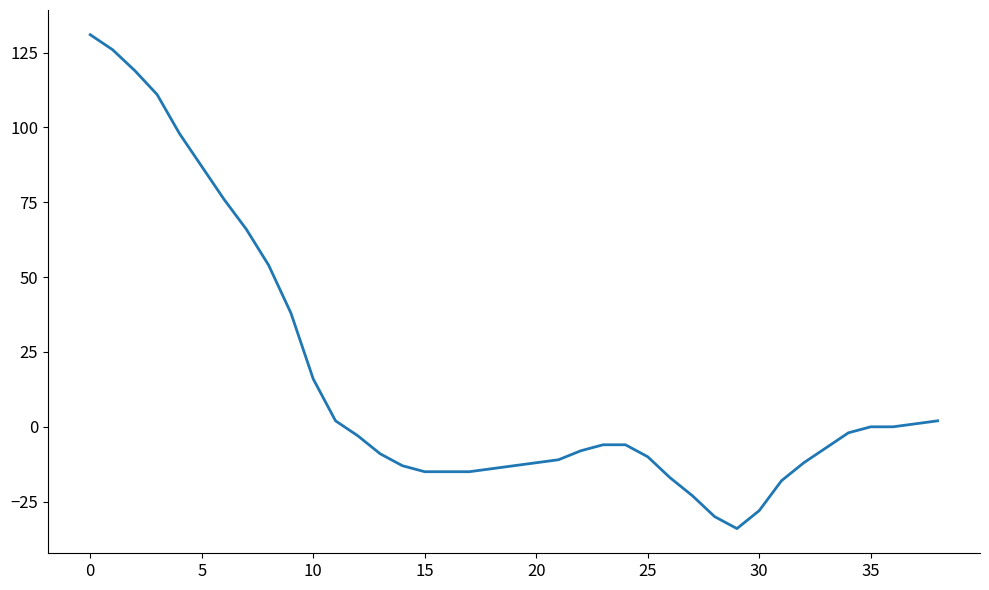

What is the difference between the maximum and minimum values?

165